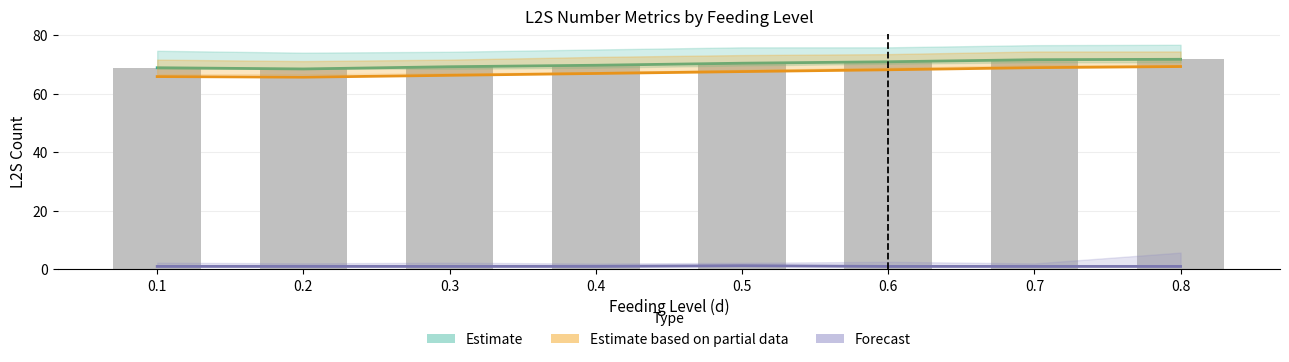

How many groups of bars are there?

8